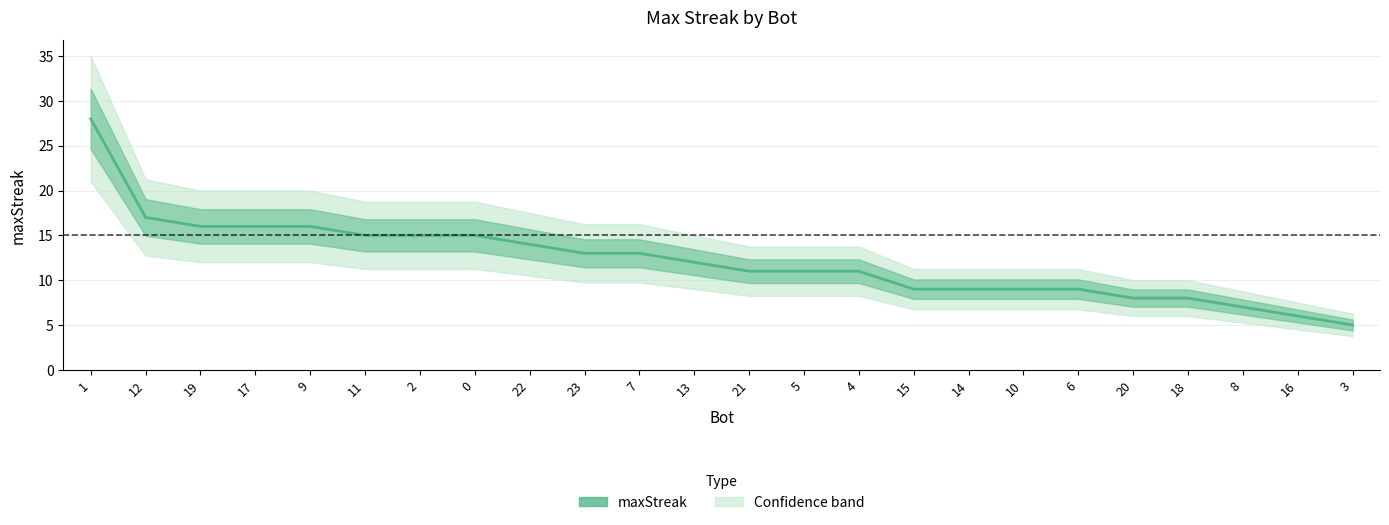

What is the greatest value displayed?

28